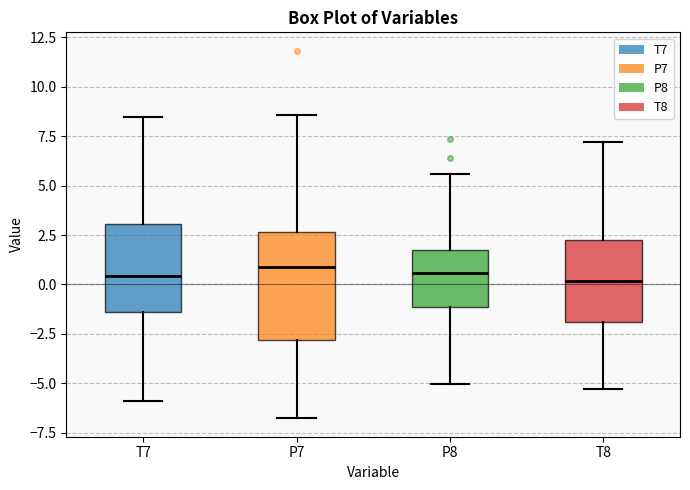

Reading left to right, transcribe this box plot: for each box, give where its median line is, the range the box spans, and where its two whiskers end, as read against the y-axis. The values are not printed on the chart, so give them approximately, as read against the axis.

T7: median 0.5, box -1.5 to 3.0, whiskers -6.0 to 8.5
P7: median 1.0, box -3.0 to 2.5, whiskers -7.0 to 8.5
P8: median 0.5, box -1.0 to 1.5, whiskers -5.0 to 5.5
T8: median 0.0, box -2.0 to 2.5, whiskers -5.5 to 7.0